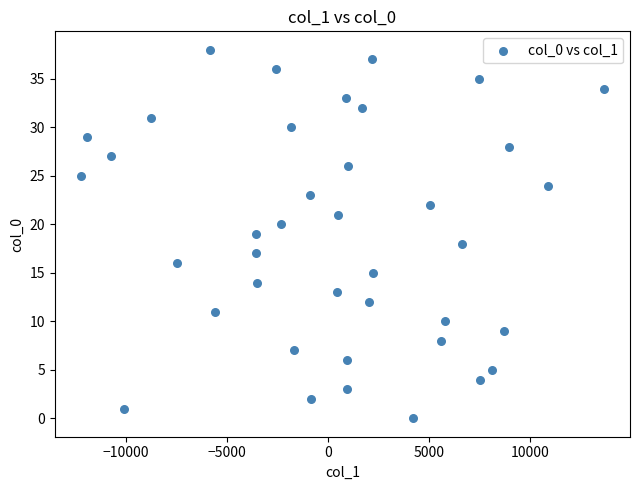

What is the range of Y values (max minus min)?

38